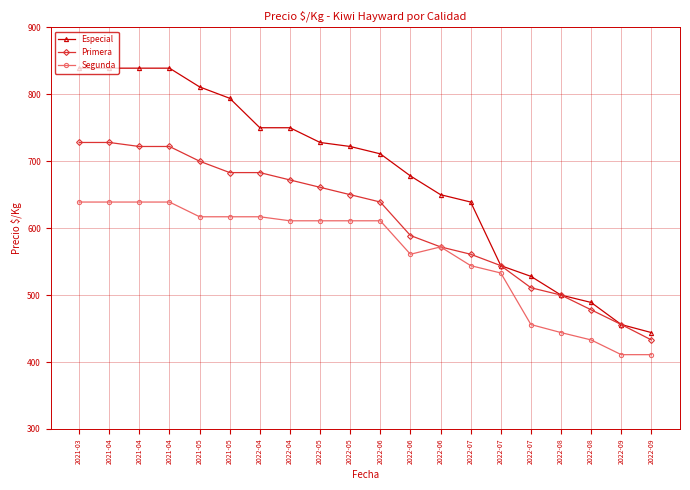

Does the chart have visible grid lines?

Yes